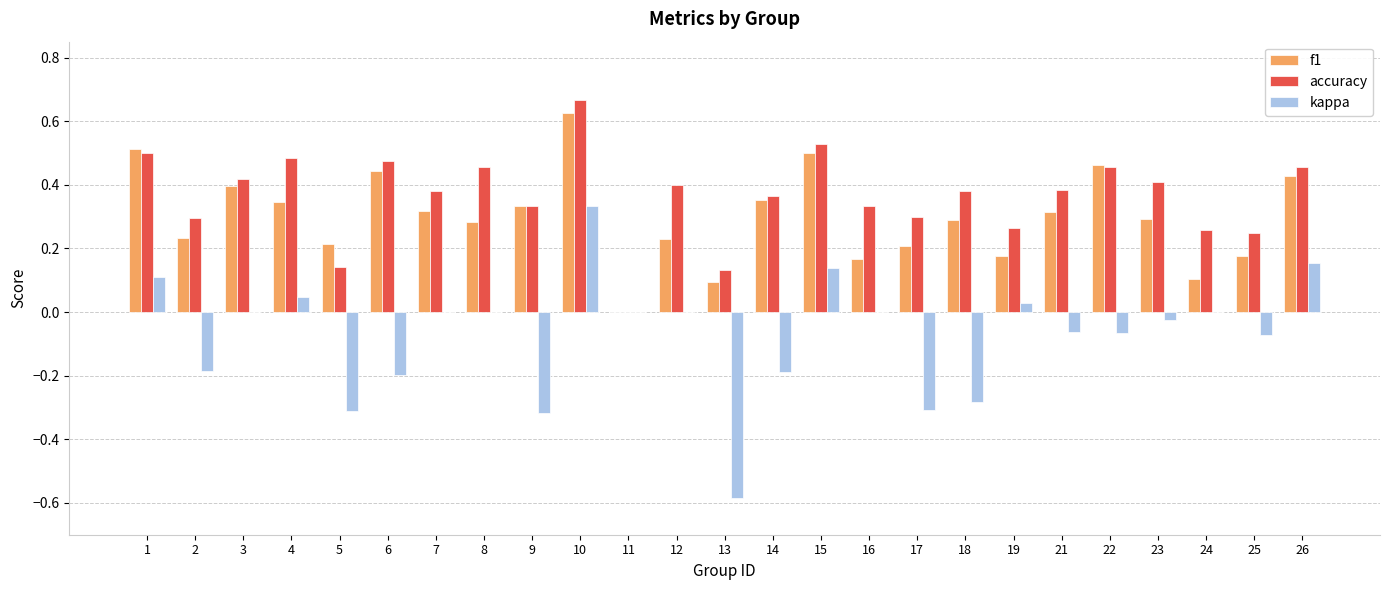

At which label does accuracy reach its peak?

10